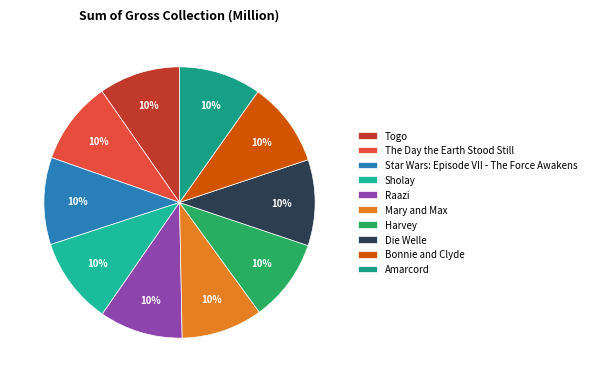

To the nearest percent, what percentage of the pie is Sholay?

10%